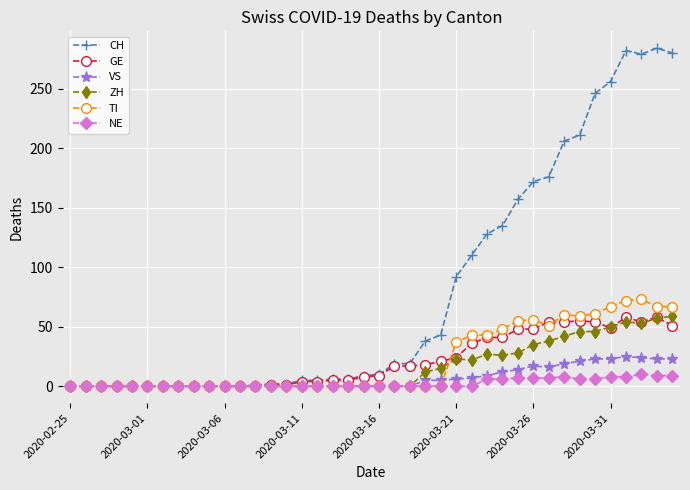

Does the chart display data point markers on the line(s)?

Yes